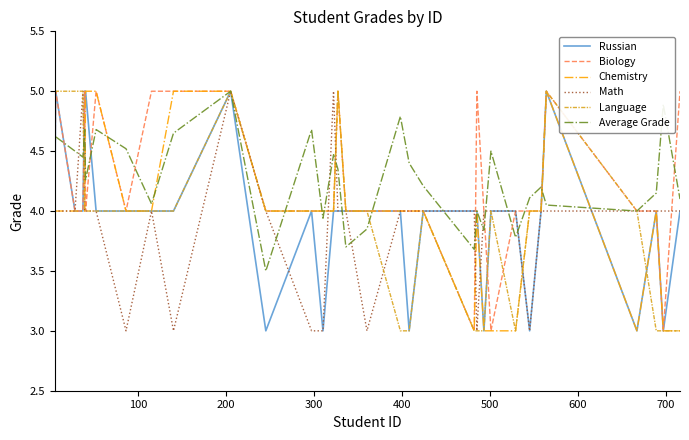

What is the maximum value for Chemistry?

5.0